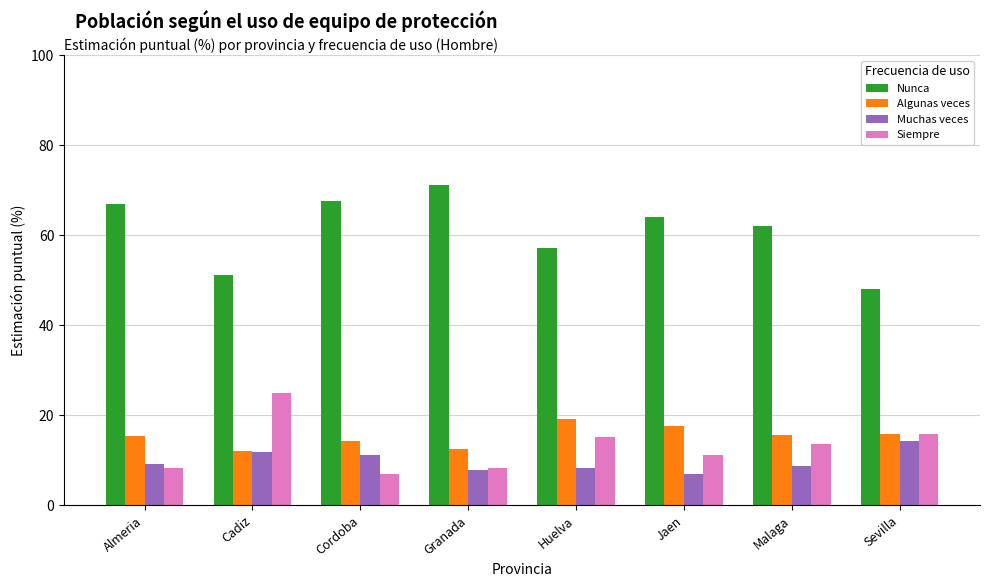

How many data points in Siempre are less than 13?

4